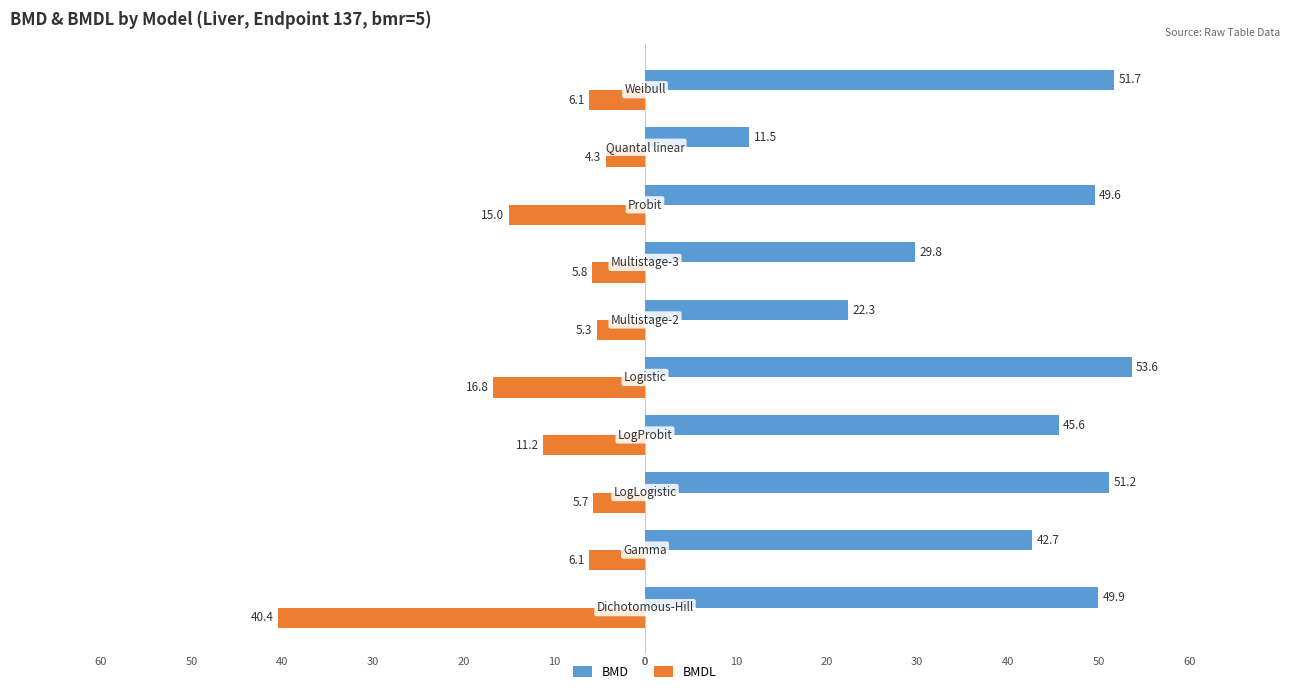

What are all the series names shown in the legend?

BMD, BMDL